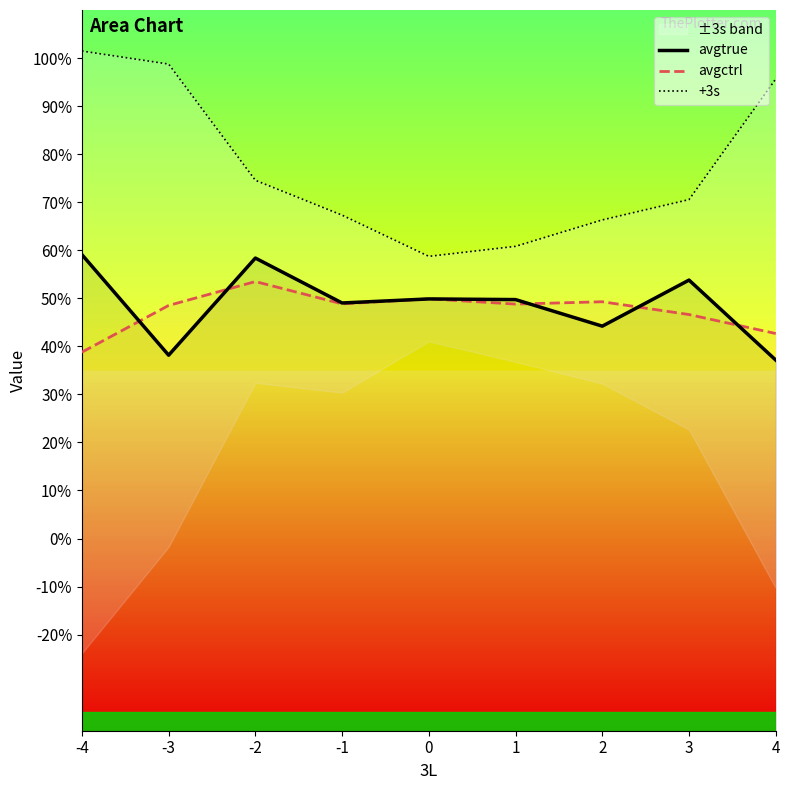

At how many categories does at least one series exceed 0?

9